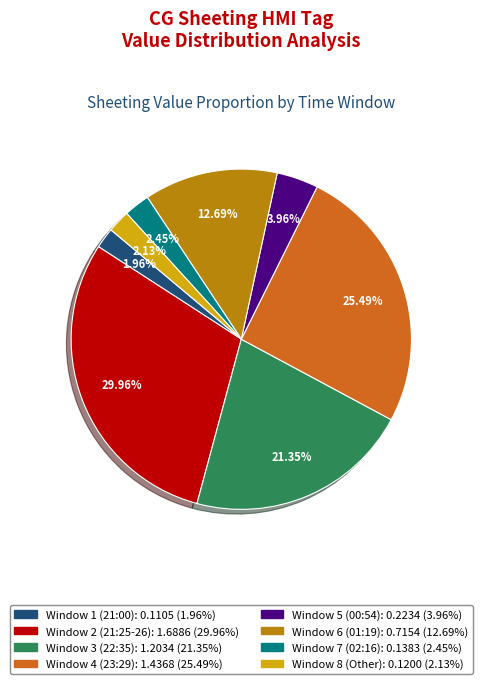

Does any single category account for the majority?

No